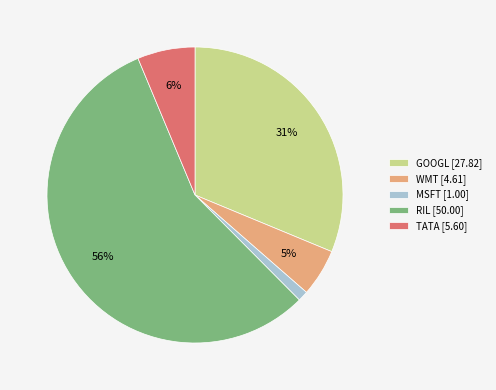

Combined, do RIL [50.00] and TATA [5.60] account for over 50%?

Yes